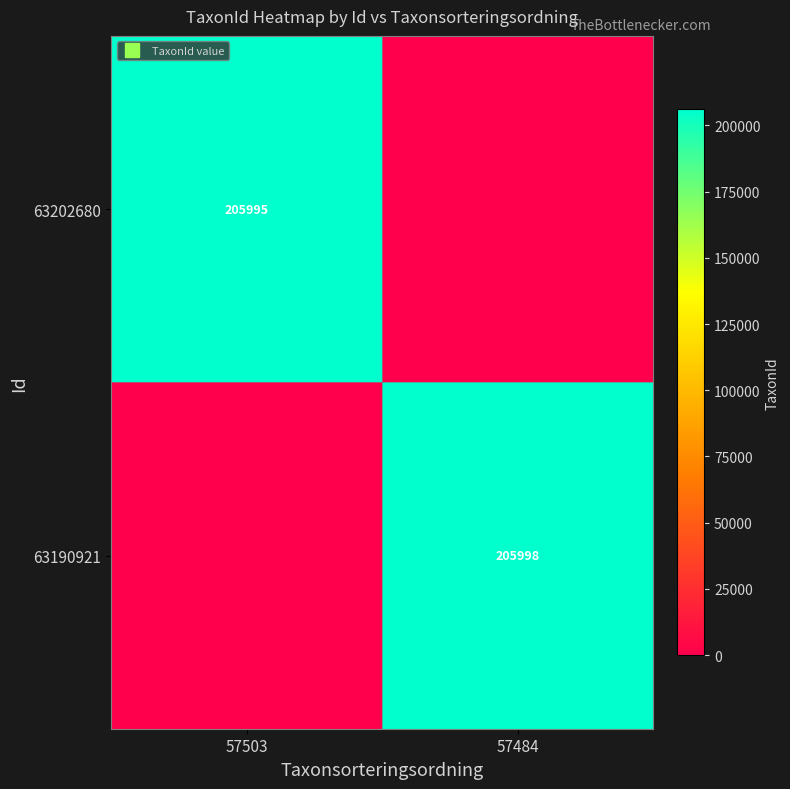

True or false: 63202680 has a value of 124622 at 57503.

False